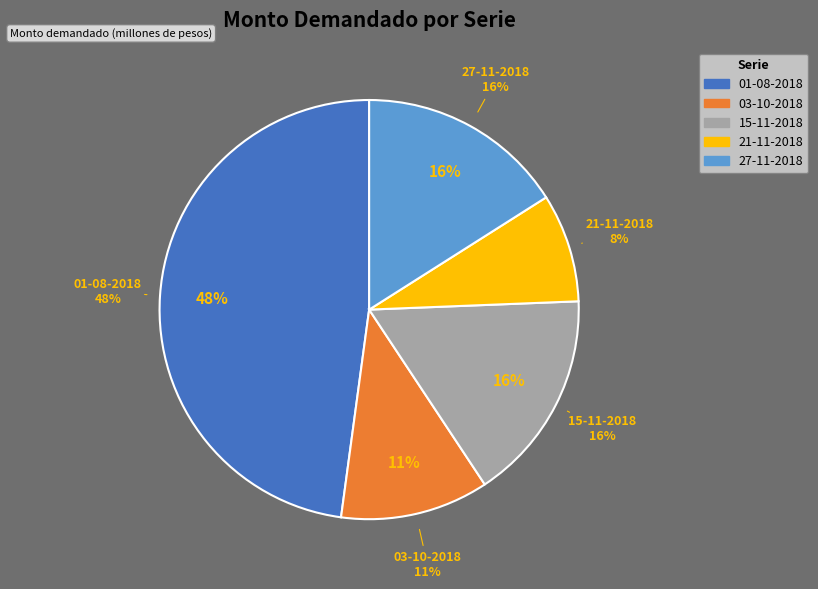

Count the number of slices in the pie.

5